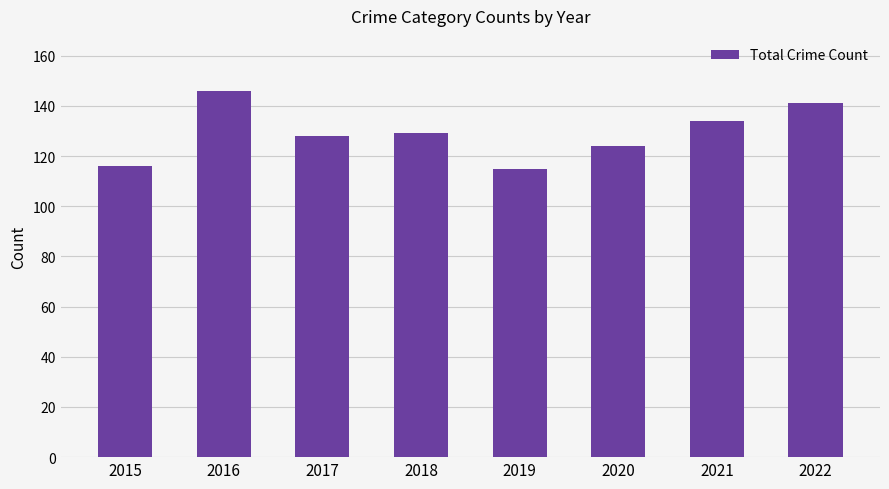

What is the difference between the maximum and minimum values?

31